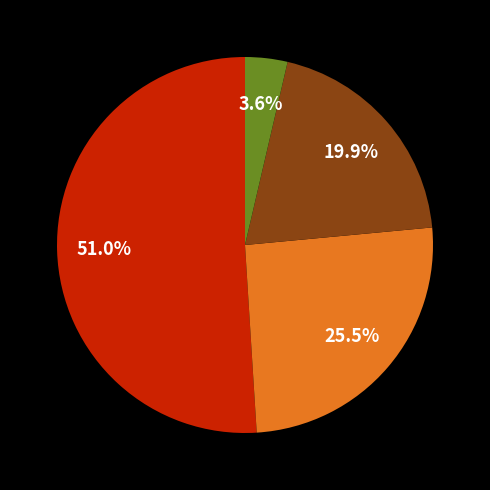

Does any single category account for the majority?

Yes